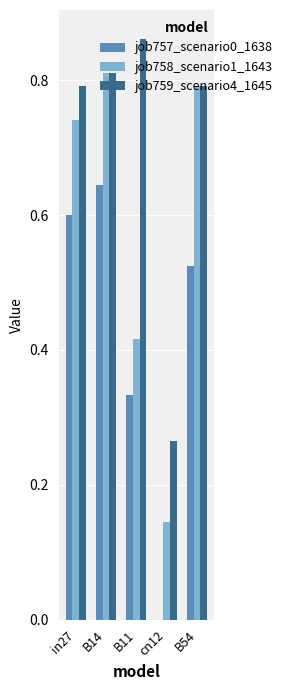

The job759_scenario4_1645 series shows 1.2 at B14. True or false?

False